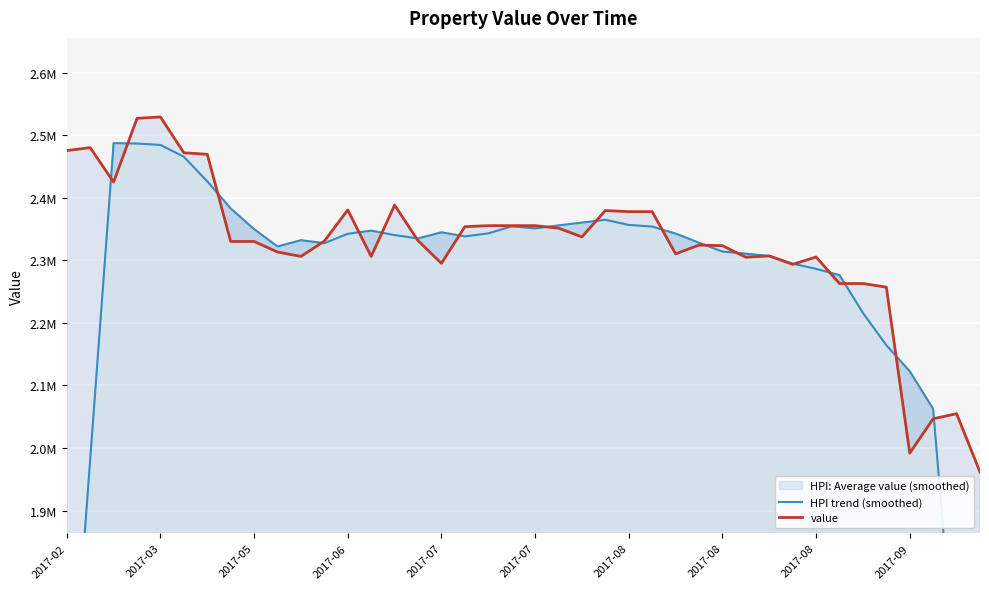

True or false: value and HPI trend (smoothed) intersect in this chart.

True